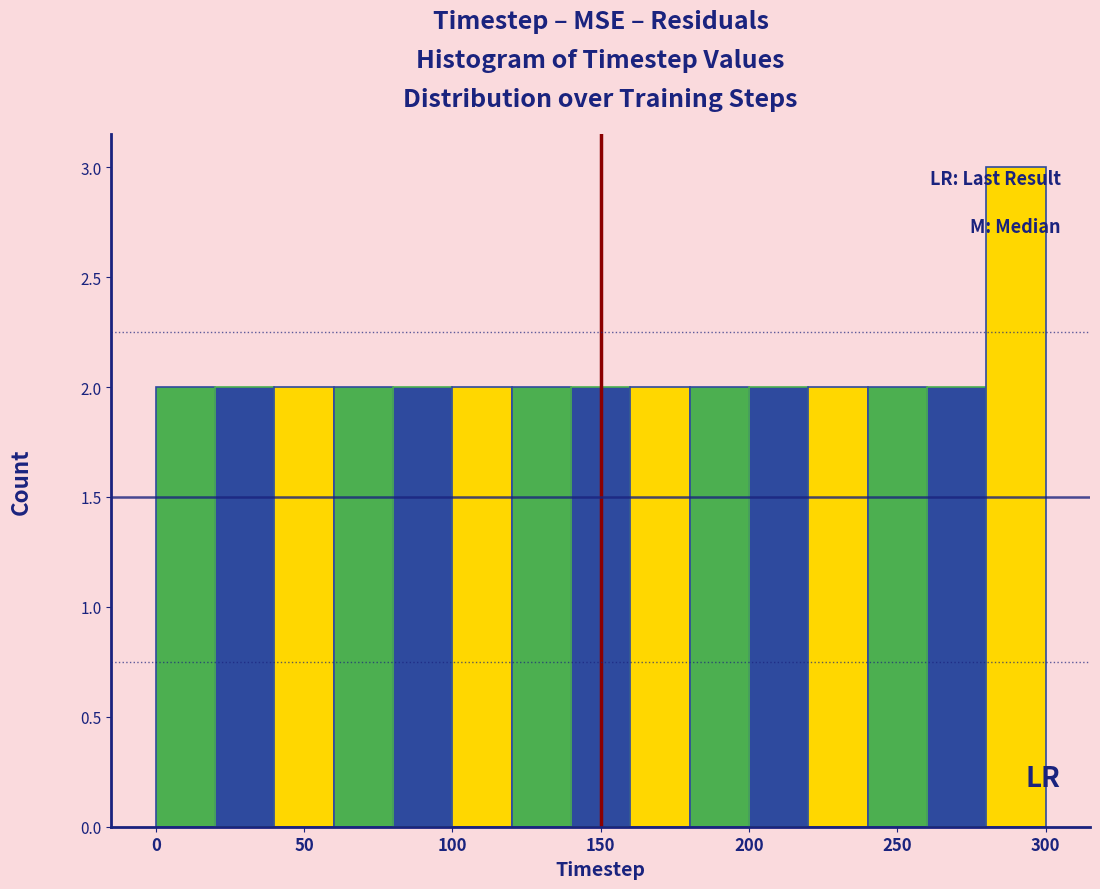

Over which range of the x-axis is the bar tallest?

280 to 300